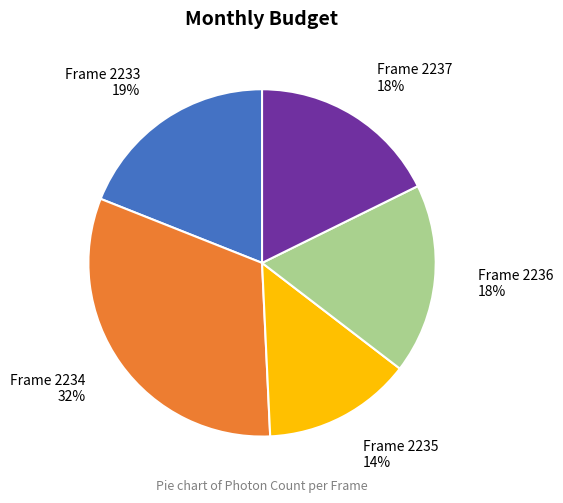

Combined, do Frame 2234 and Frame 2235 account for over 50%?

No